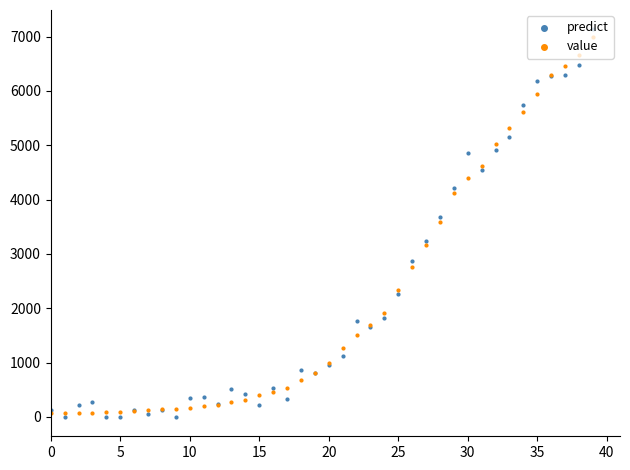

Which series has the widest spread of Y values?

predict